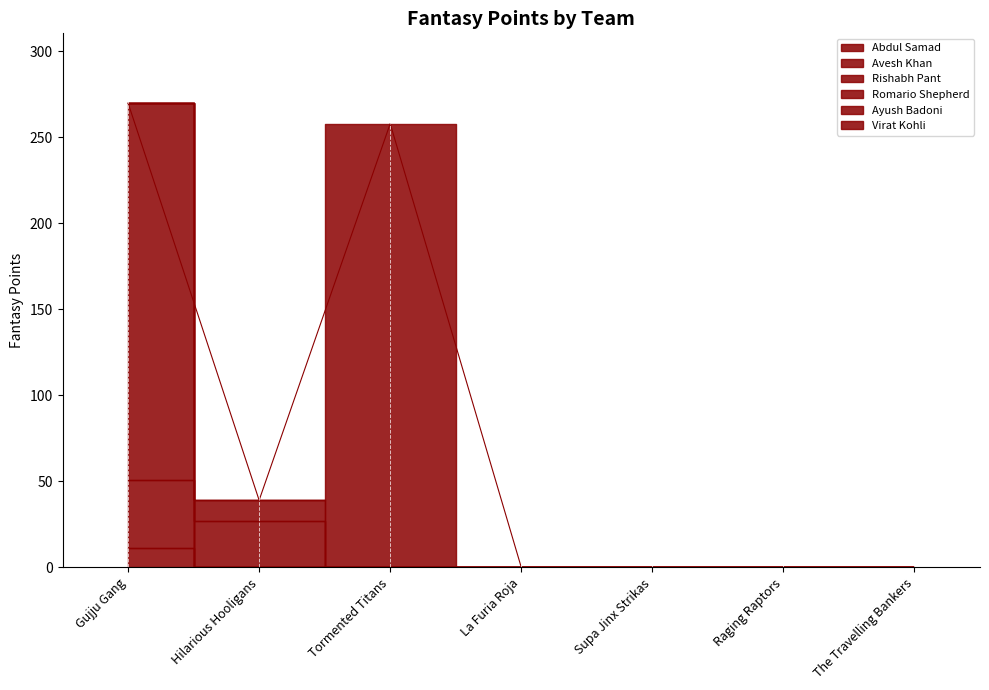

How many lines are shown in the chart?

6